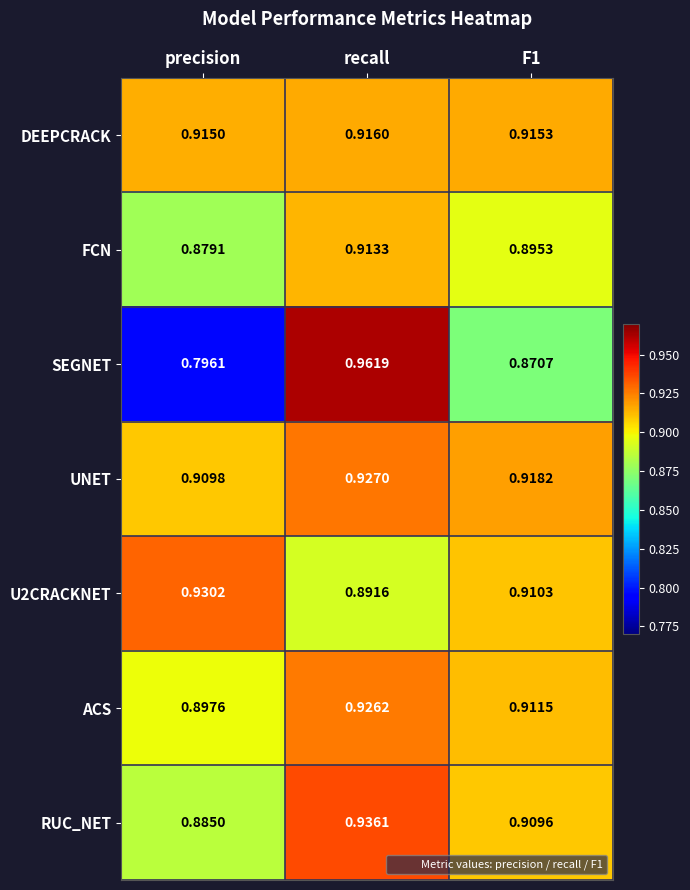

At which category is the sum across all series the highest?

recall